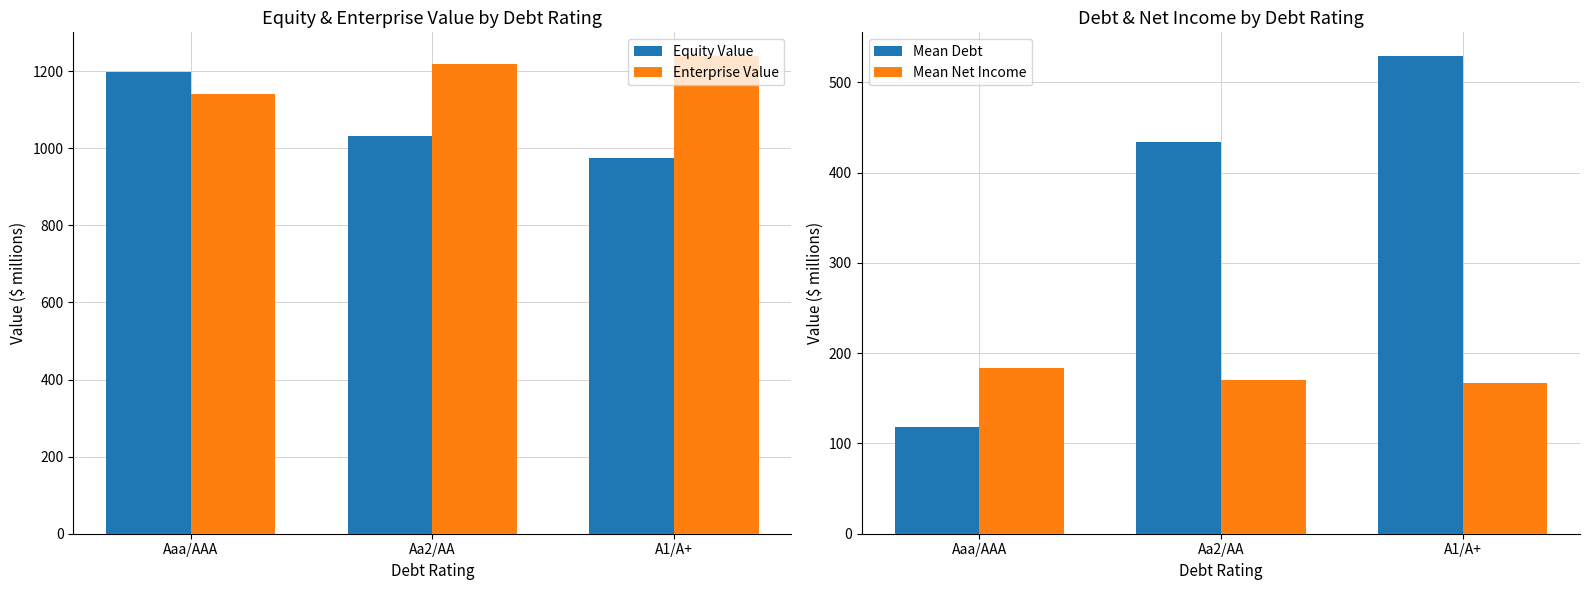

The Mean Debt series shows 745.5 at Aa2/AA. True or false?

False